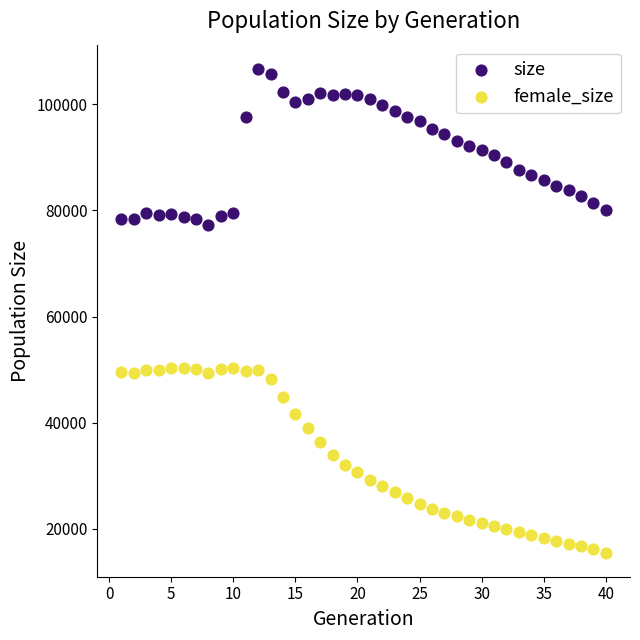

Which series reaches the minimum Y coordinate?

female_size